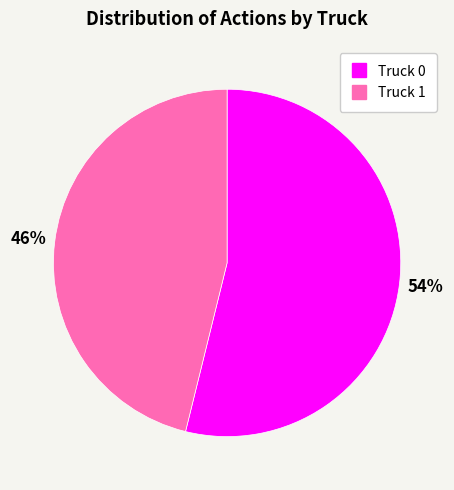

Count the number of slices in the pie.

2